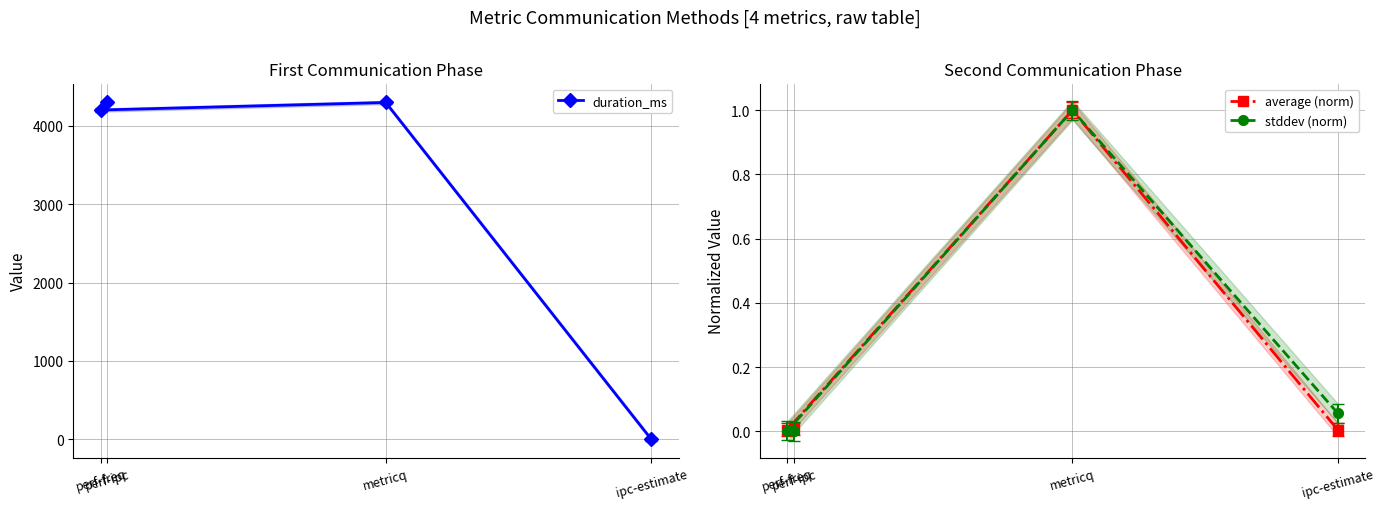

Which series has the largest total across all categories?

duration_ms